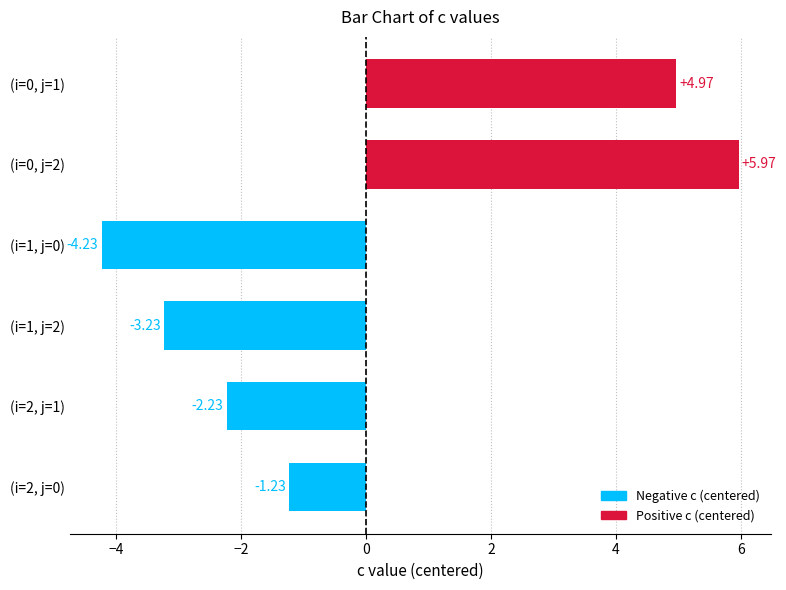

What is the change in value from (i=0, j=1) to (i=2, j=0)?

-6.2